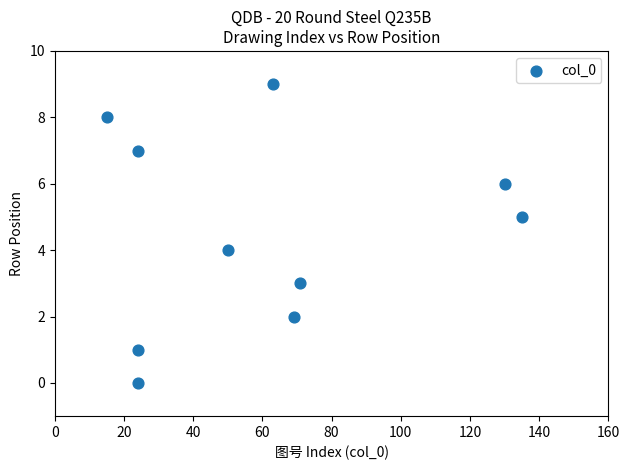

What is the range of Y values (max minus min)?

9